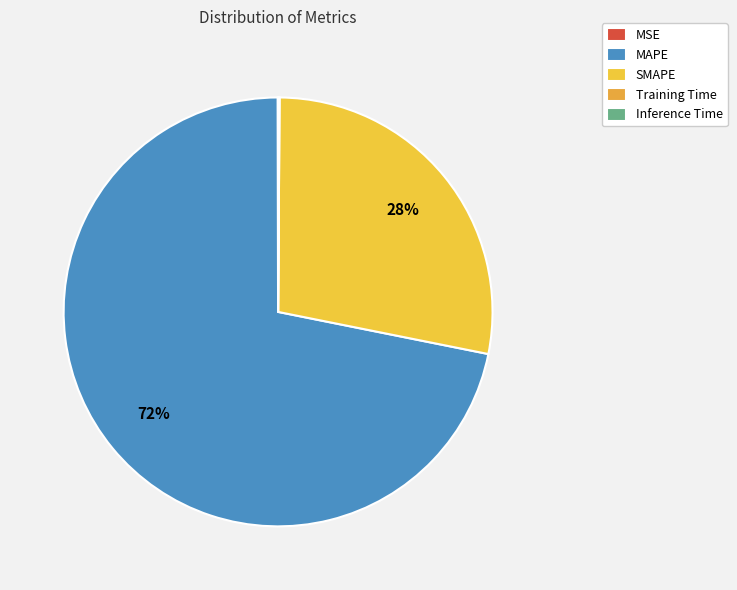

Which slice is the largest?

MAPE